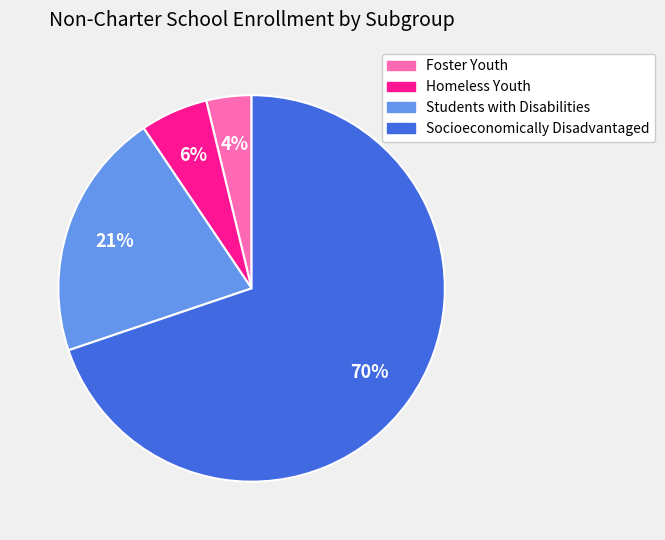

Combined, do Homeless Youth and Foster Youth account for over 50%?

No